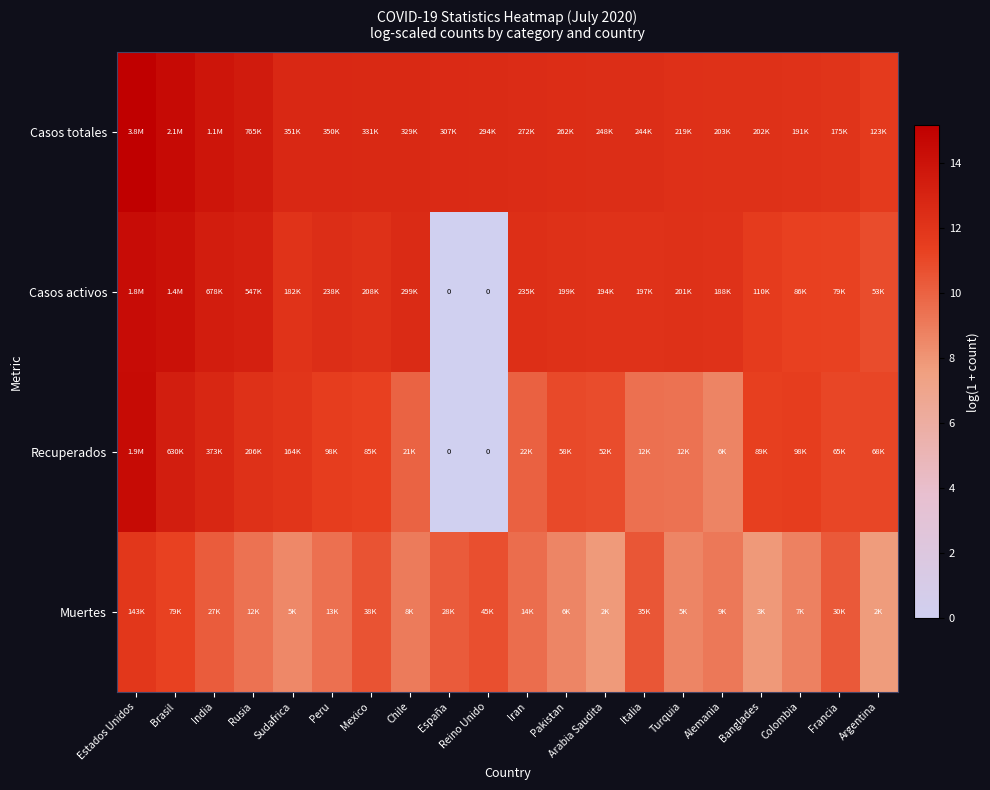

What is the sum of all Casos totales values?

255.8